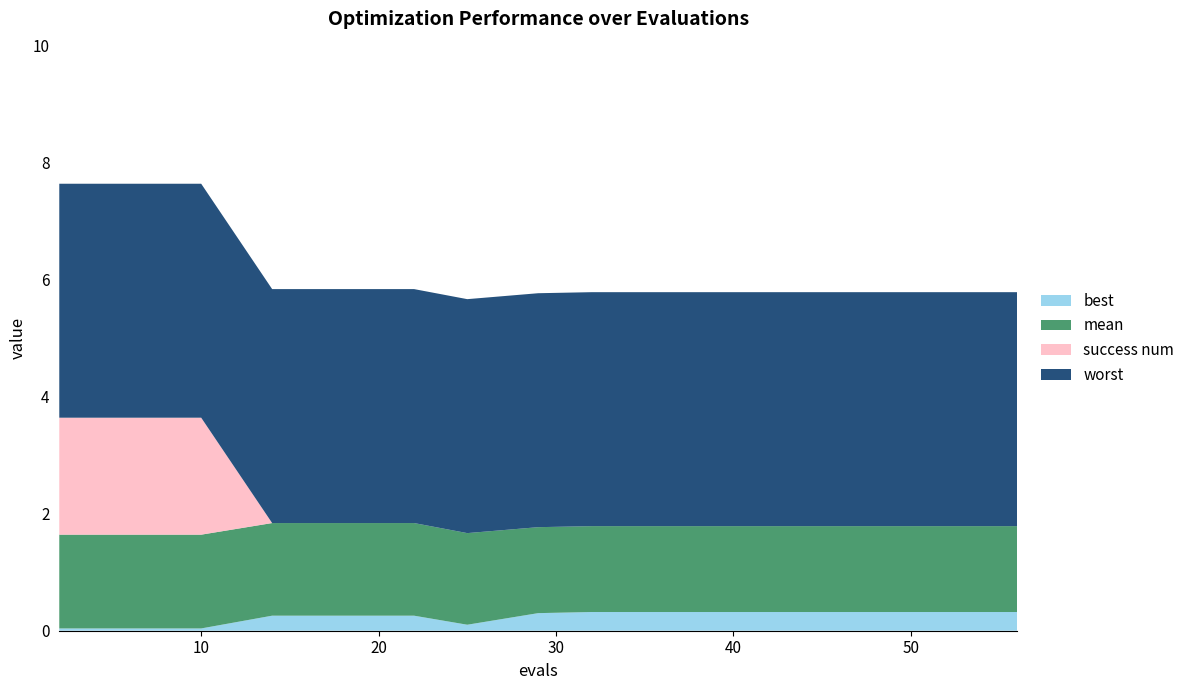

Reading left to right, list all the values displayed in this chart.

mean: 2=1.6	6=1.6	10=1.6	14=1.6	18=1.6	22=1.6	25=1.6	29=1.5	32=1.5	36=1.5	40=1.5	44=1.5	48=1.5	52=1.5	56=1.5
best: 2=0.0	6=0.0	10=0.0	14=0.3	18=0.3	22=0.3	25=0.1	29=0.3	32=0.3	36=0.3	40=0.3	44=0.3	48=0.3	52=0.3	56=0.3
worst: 2=4.0	6=4.0	10=4.0	14=4.0	18=4.0	22=4.0	25=4.0	29=4.0	32=4.0	36=4.0	40=4.0	44=4.0	48=4.0	52=4.0	56=4.0
success num: 2=2.0	6=2.0	10=2.0	14=0.0	18=0.0	22=0.0	25=0.0	29=0.0	32=0.0	36=0.0	40=0.0	44=0.0	48=0.0	52=0.0	56=0.0